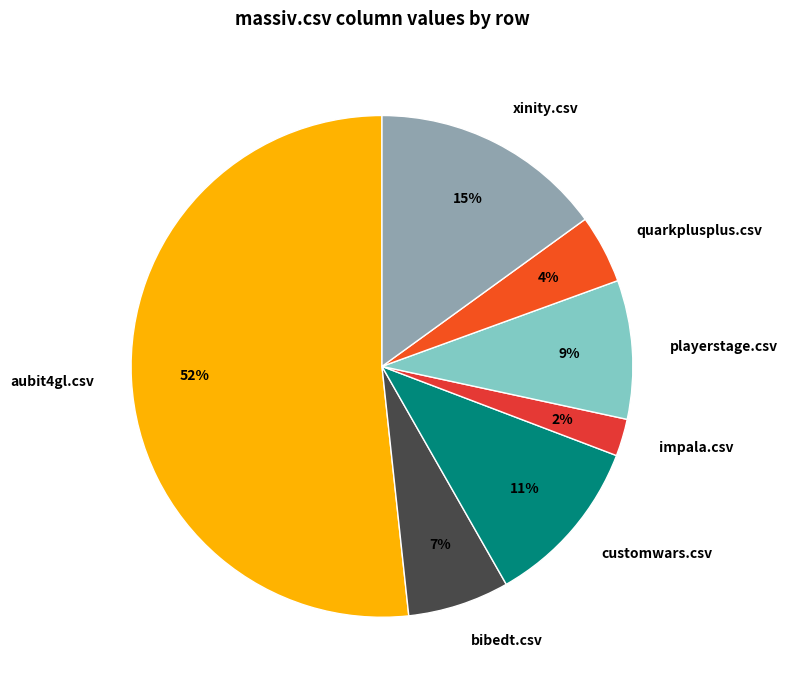

How many slices are in this pie chart?

7